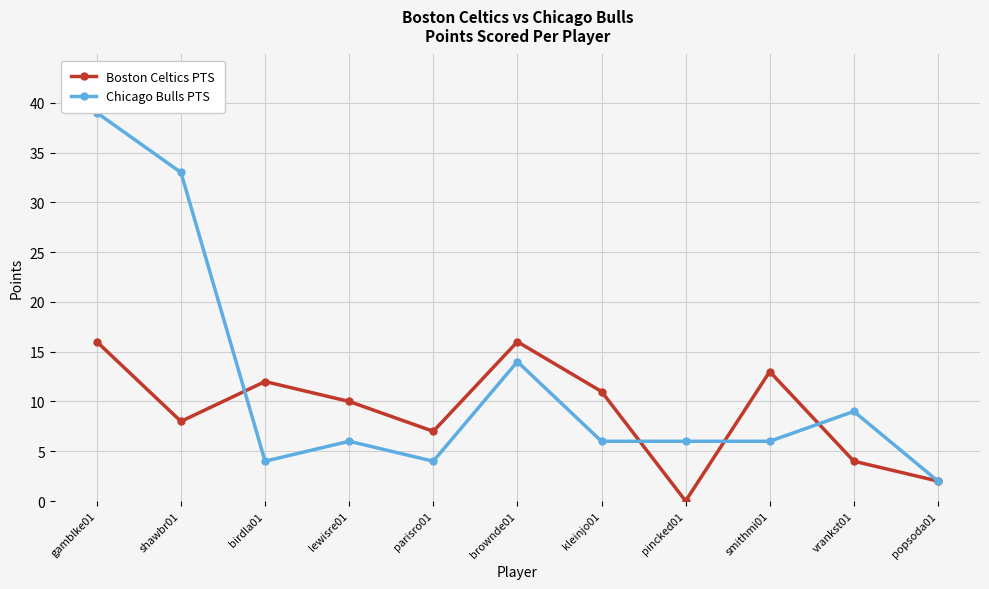

What is the average value of the Chicago Bulls PTS series?

12